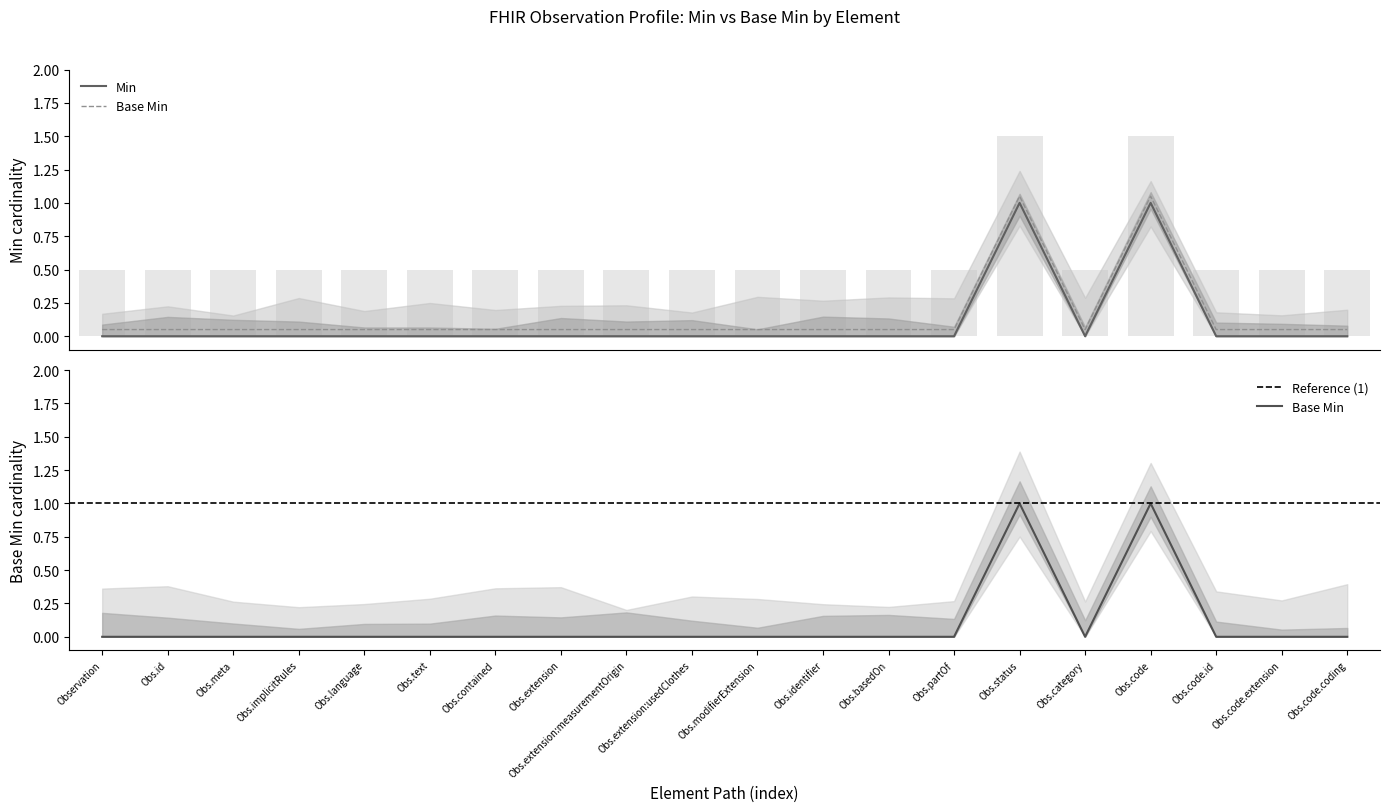

Is it true that Base Min equals 0.0 at Obs.contained?

False